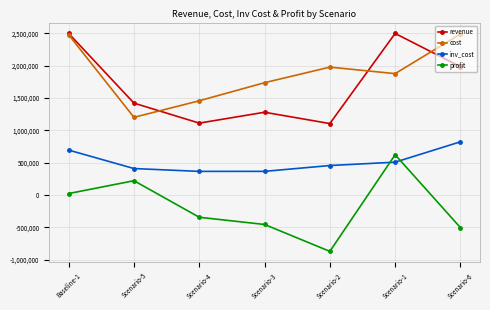

At which label does inv_cost reach its peak?

Scenario-6